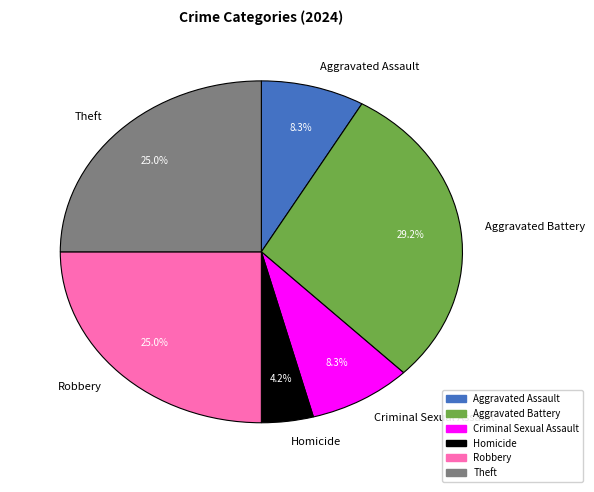

What is the smallest slice in the pie chart?

Homicide